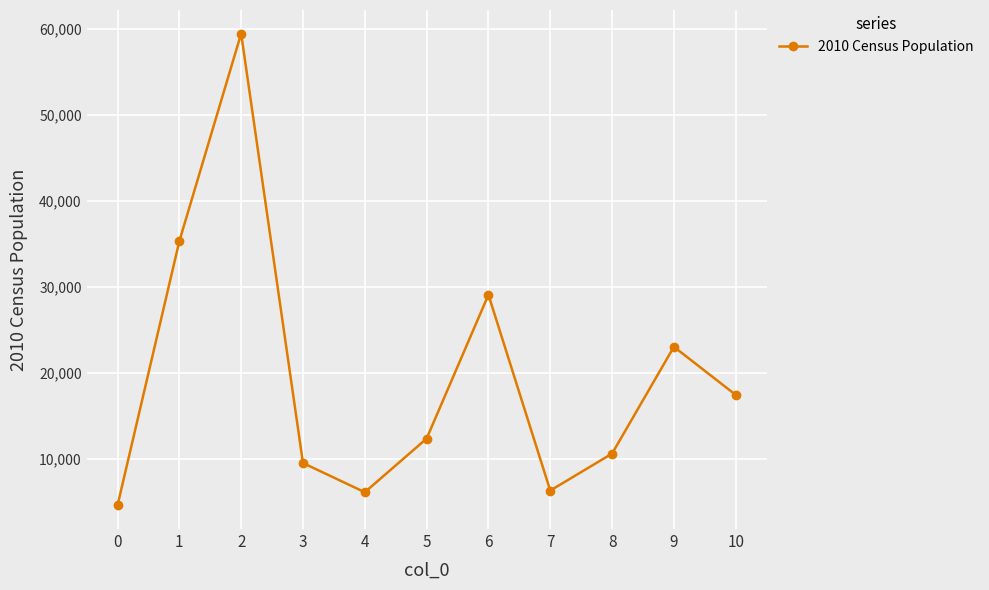

What is the minimum value shown in the chart?

4585